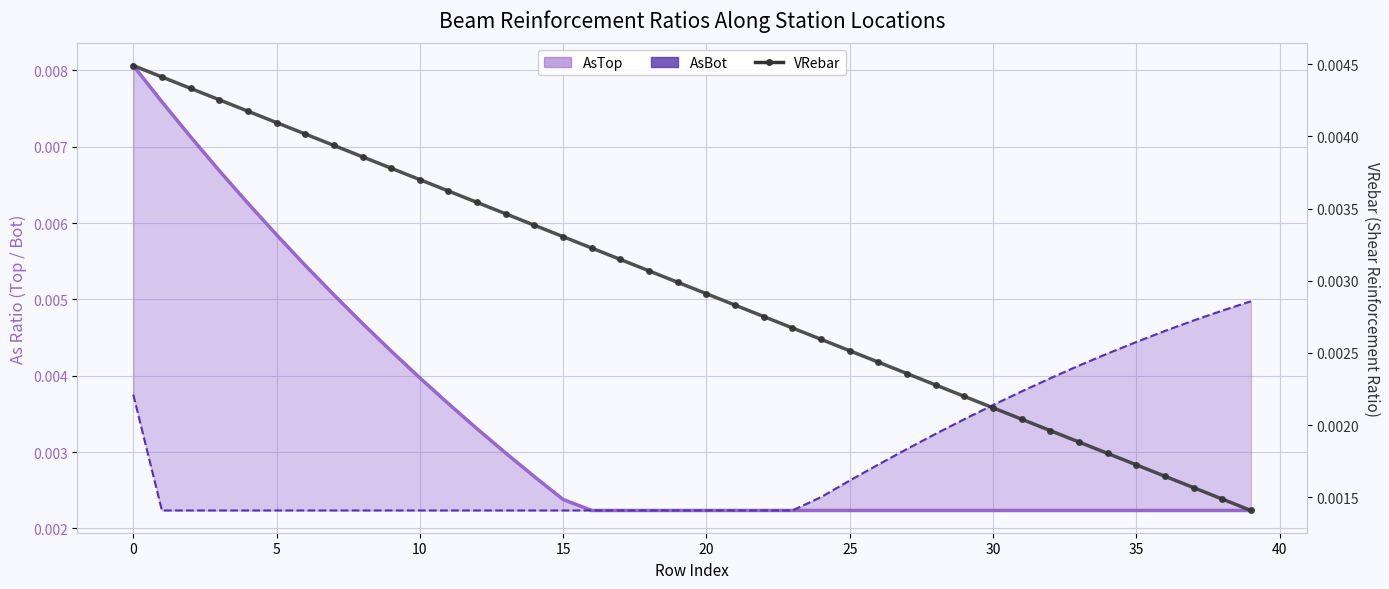

How many VRebar values are between 0 and 1?

40